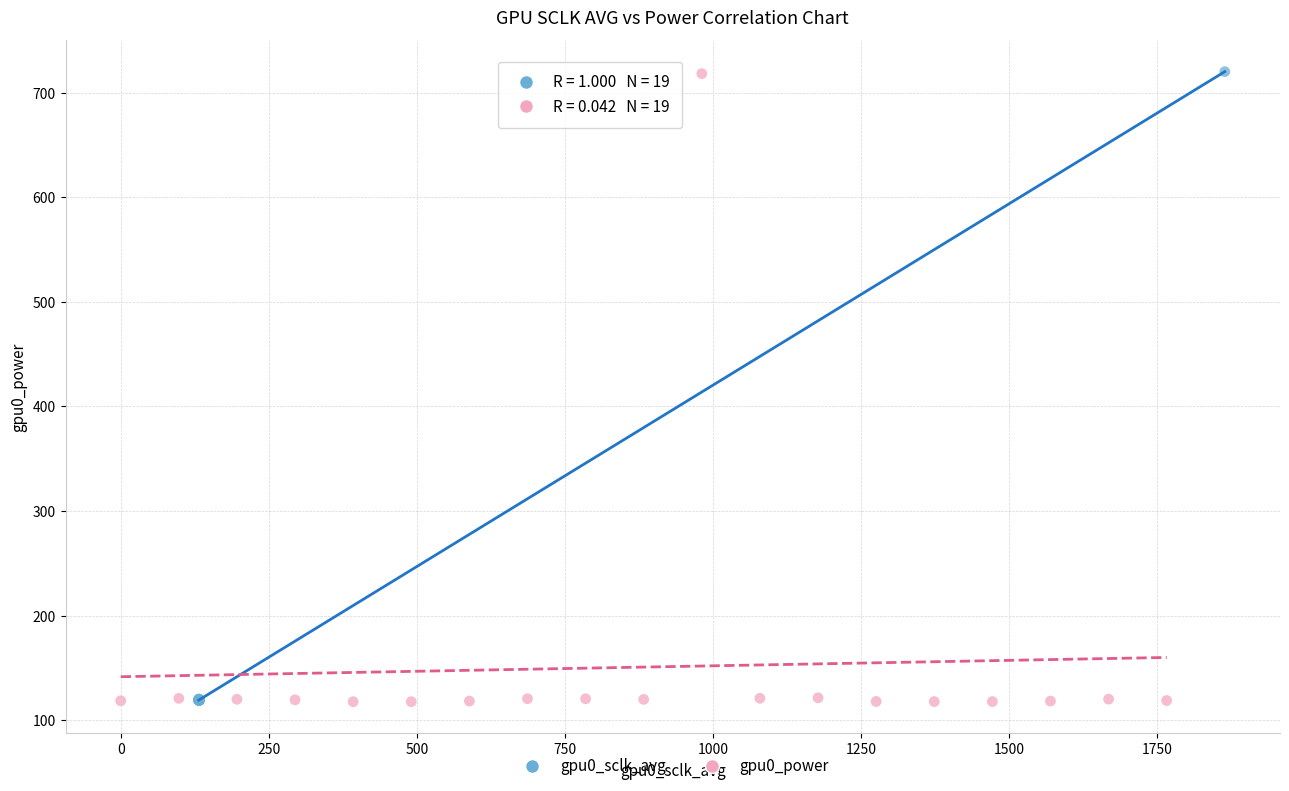

What are all the series names shown in the legend?

gpu0_sclk_avg, gpu0_power